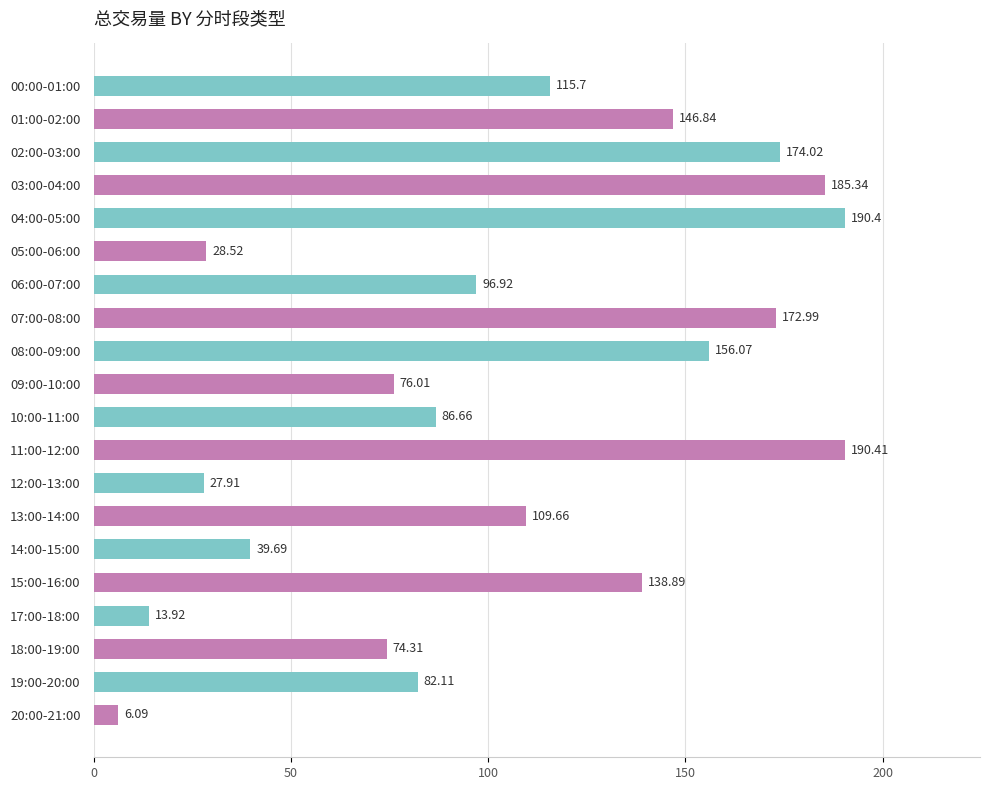

What is the ratio of the value at 06:00-07:00 to the value at 12:00-13:00?

3.5